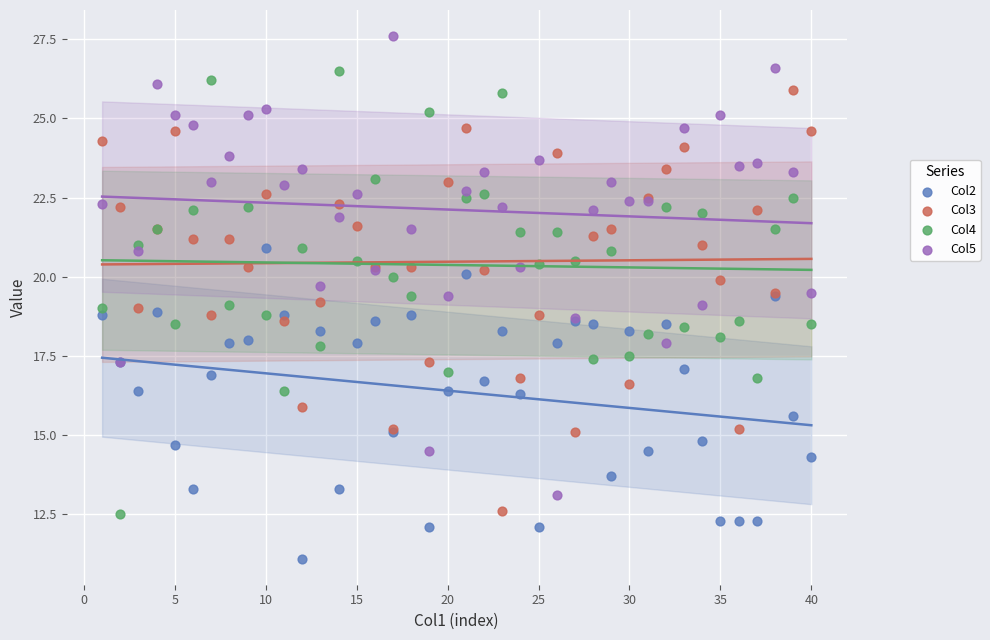

Which series reaches the maximum Y coordinate?

Col5